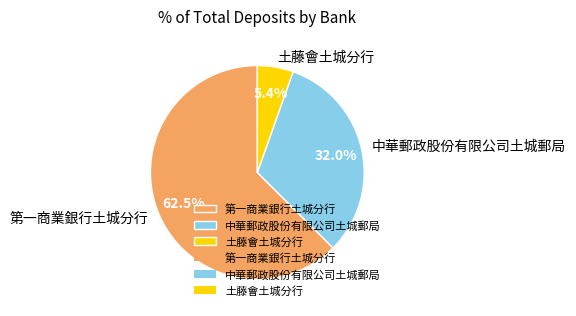

Which slice represents more than half of the pie?

第一商業銀行土城分行